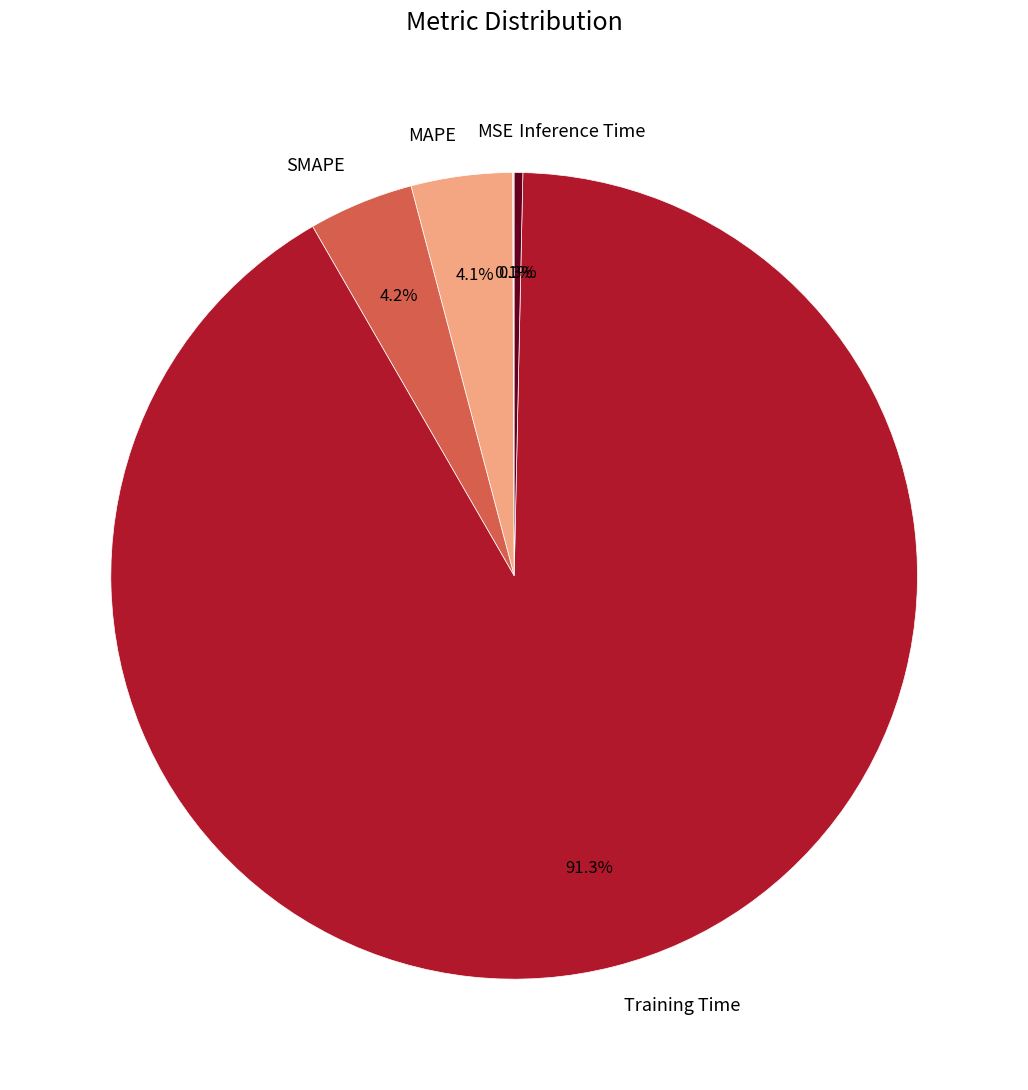

What percentage is the MAPE slice, to the nearest percent?

4%